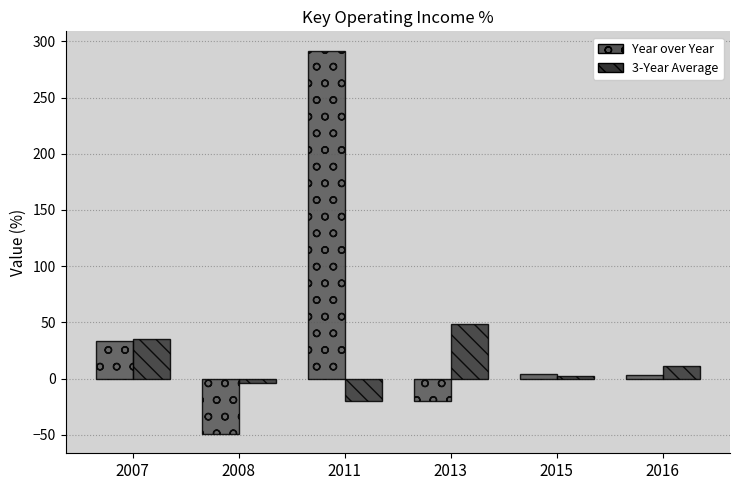

At how many categories does at least one series exceed 27?

3